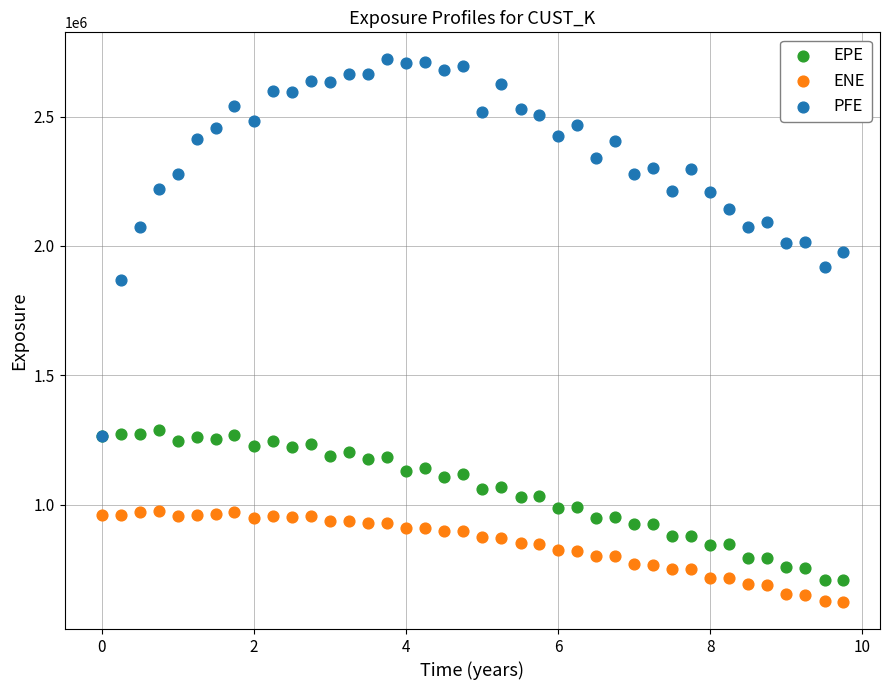

Which series has the largest Y range (max minus min)?

PFE